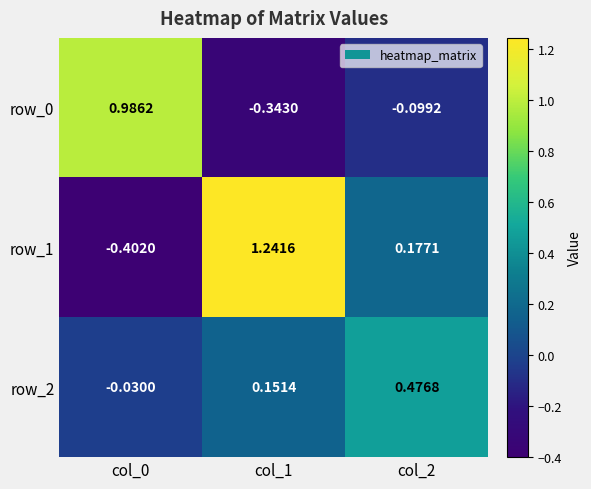

How many values in row_1 are below zero?

1